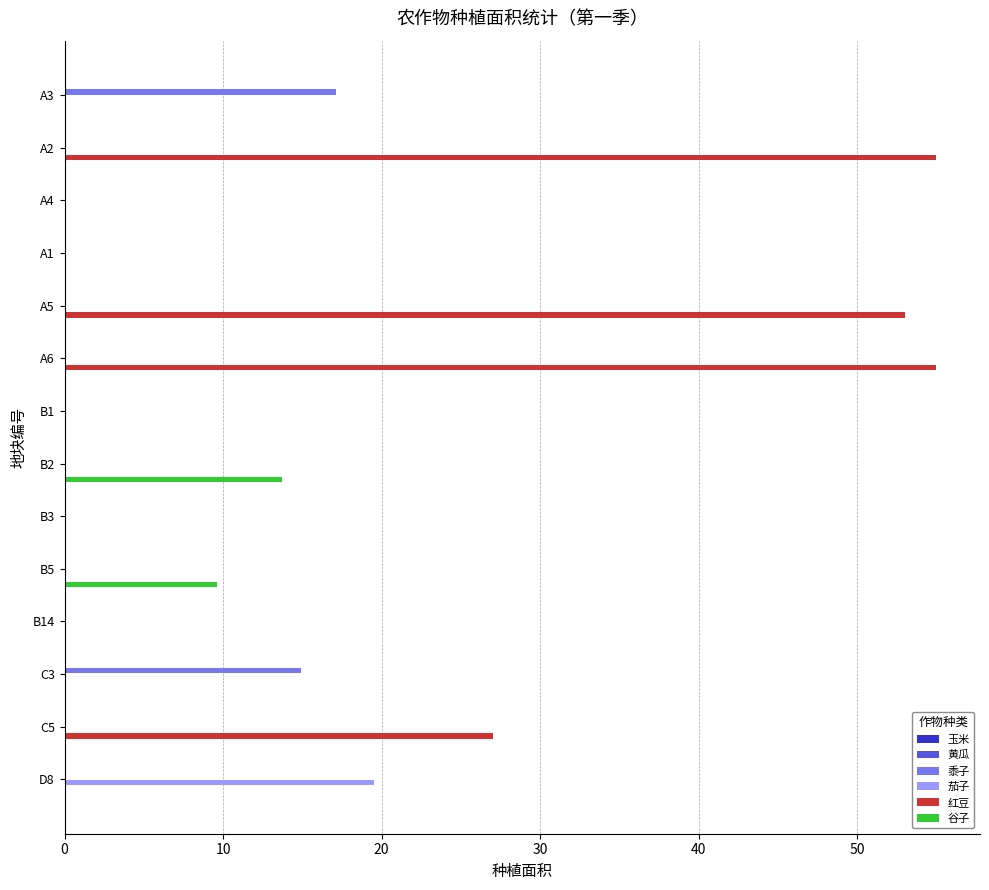

What is the greatest value displayed?

55.0